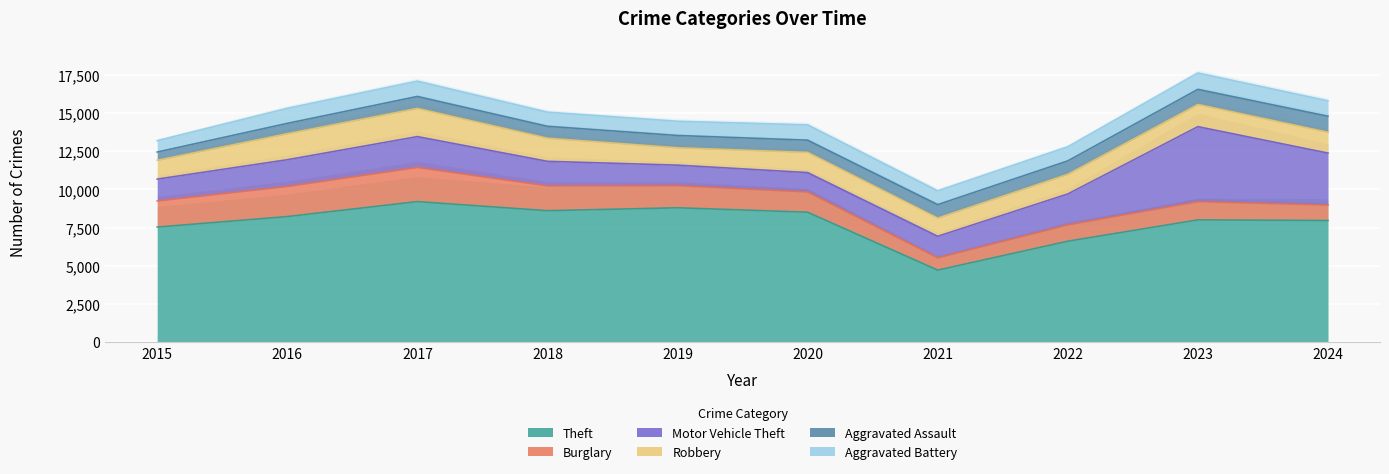

Rank the categories by Theft value from lowest to highest.

2021, 2022, 2015, 2024, 2023, 2016, 2020, 2018, 2019, 2017